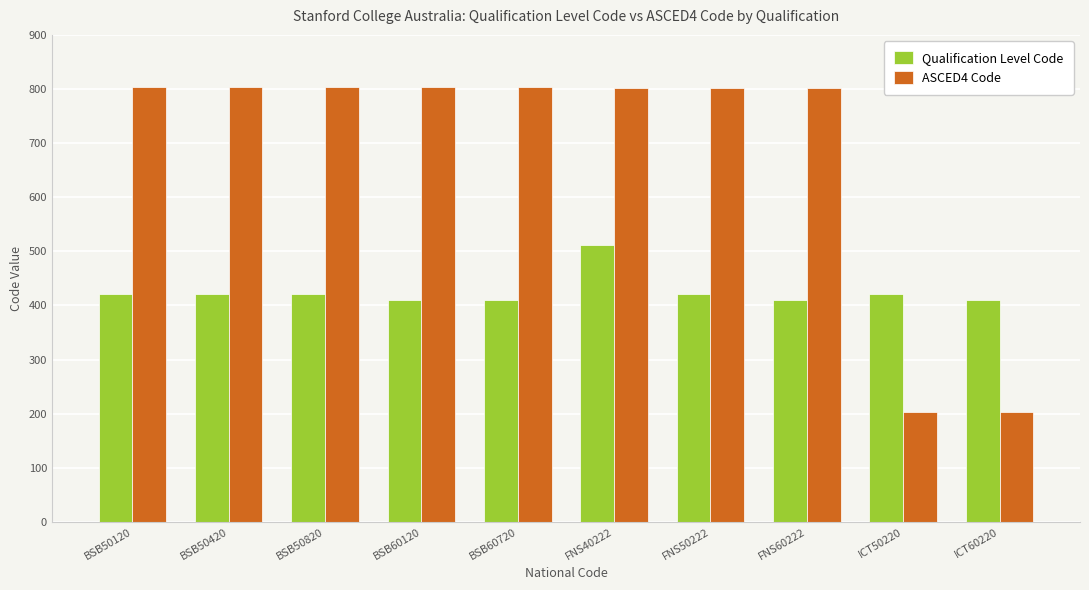

What is the sum of the ASCED4 Code values at BSB50120 and BSB60720?

1606